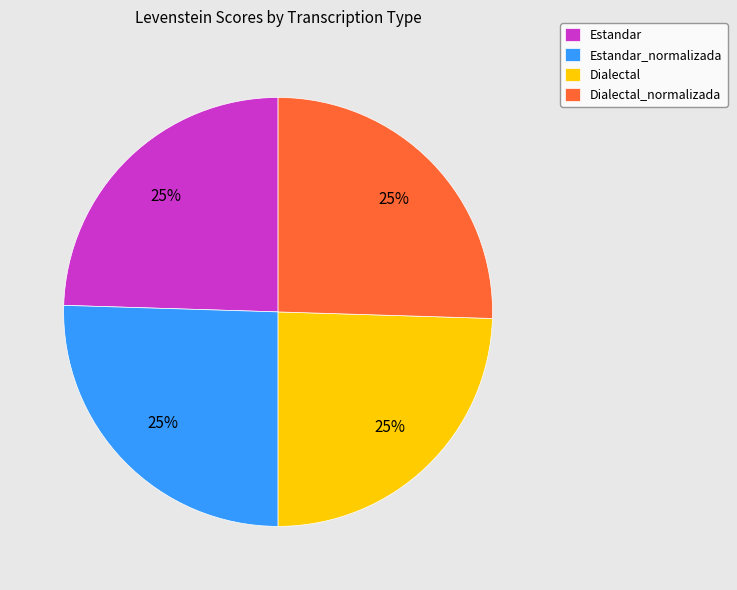

How many segments does this pie chart have?

4